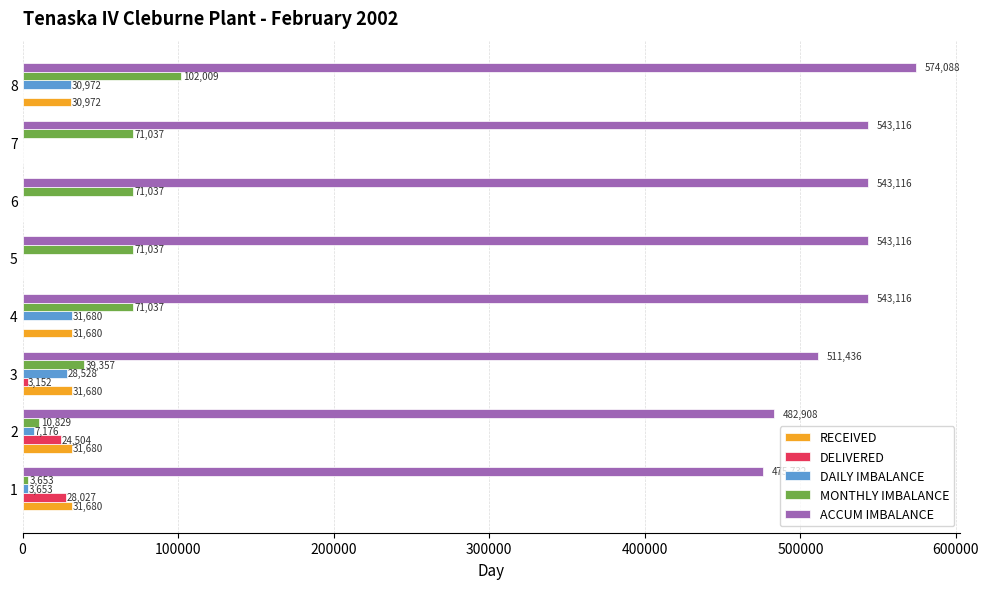

What are all the series names shown in the legend?

RECEIVED, DELIVERED, DAILY IMBALANCE, MONTHLY IMBALANCE, ACCUM IMBALANCE